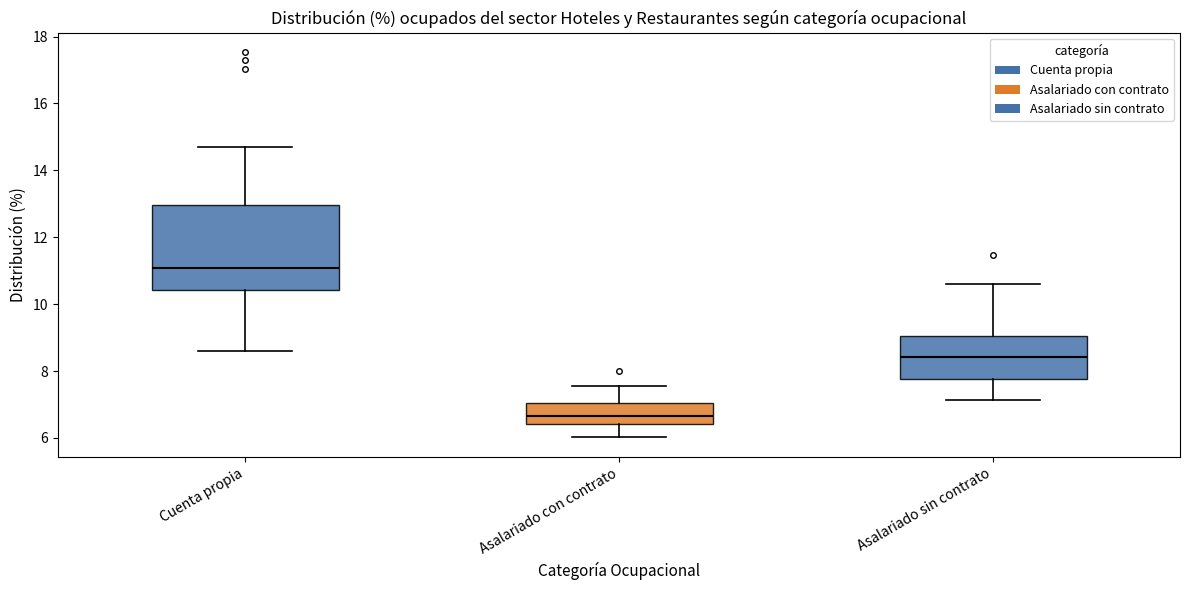

Reading left to right, read every box against the y-axis: the position of its median line, the range the box covers, and the ends of its whiskers. The values are not printed on the chart, so give them approximately, as read against the axis.

Cuenta propia: median 11.0, box 10.4 to 13.0, whiskers 8.6 to 14.8
Asalariado con contrato: median 6.6, box 6.4 to 7.0, whiskers 6.0 to 7.6
Asalariado sin contrato: median 8.4, box 7.8 to 9.0, whiskers 7.2 to 10.6